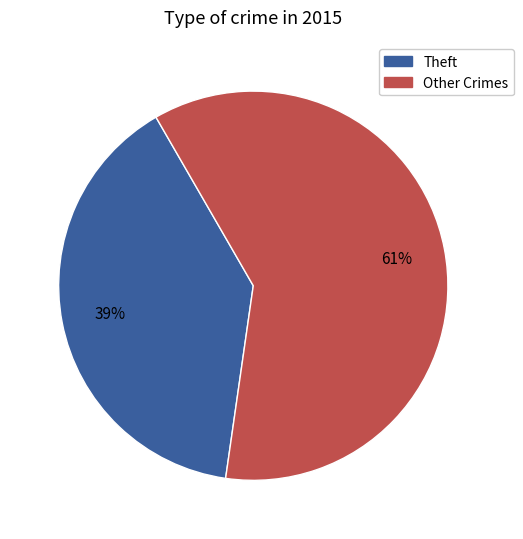

What is the majority slice?

Other Crimes